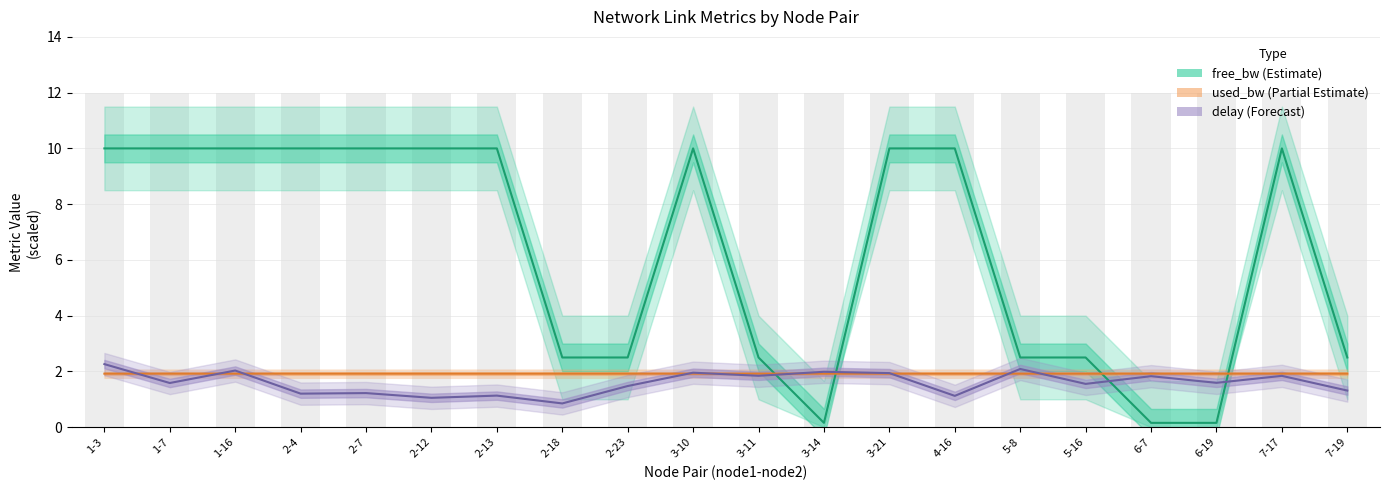

How many data points in delay are less than 1?

1